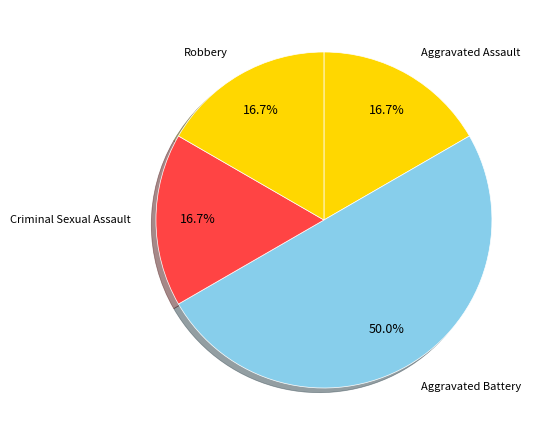

Between Criminal Sexual Assault and Aggravated Battery, which is larger?

Aggravated Battery